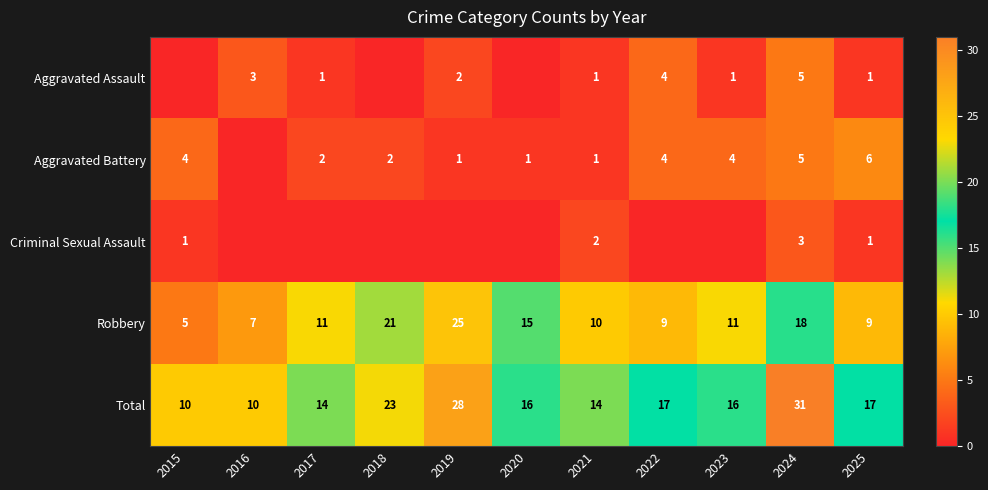

What value does the Robbery series have at 2019?

25